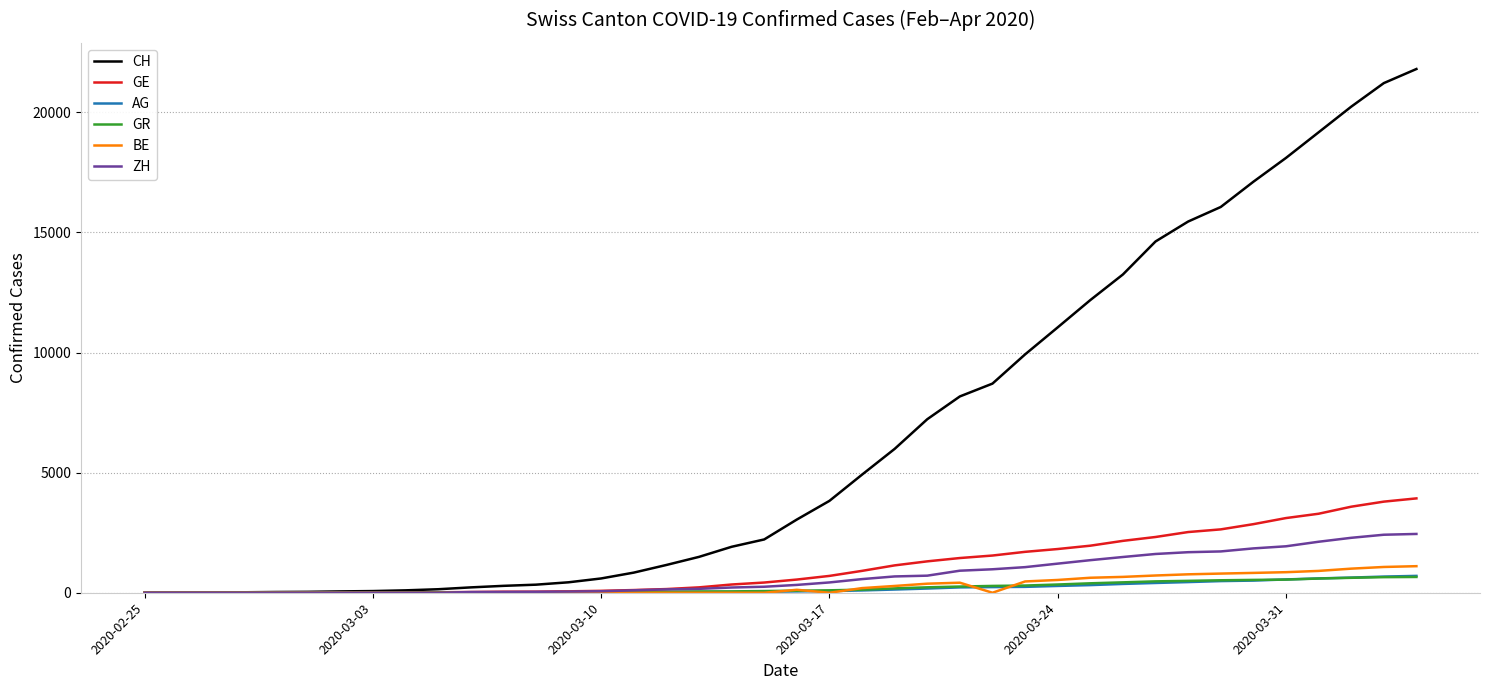

What is the highest value of the GE series?

3928